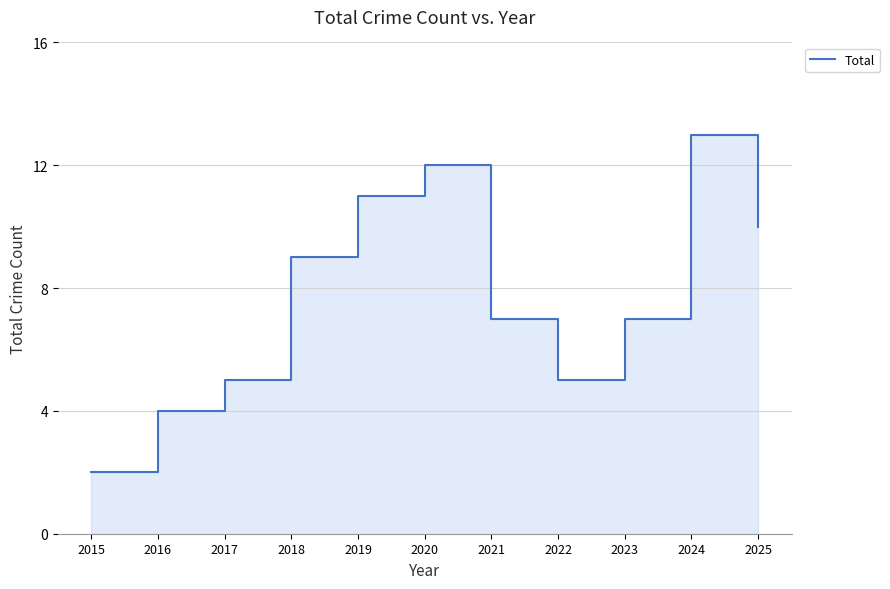

Reading right to left, list all the values displayed in this chart.

2025=10	2024=13	2023=7	2022=5	2021=7	2020=12	2019=11	2018=9	2017=5	2016=4	2015=2